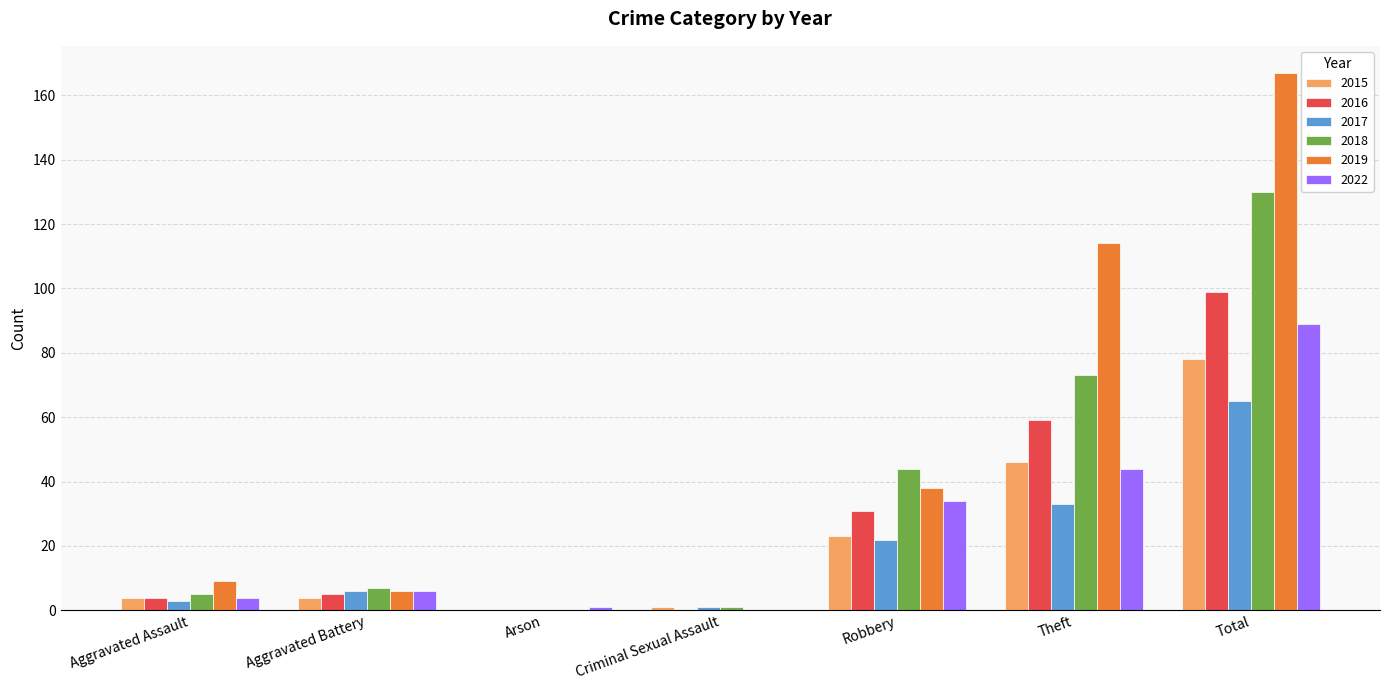

Which series has the widest spread of values?

2019